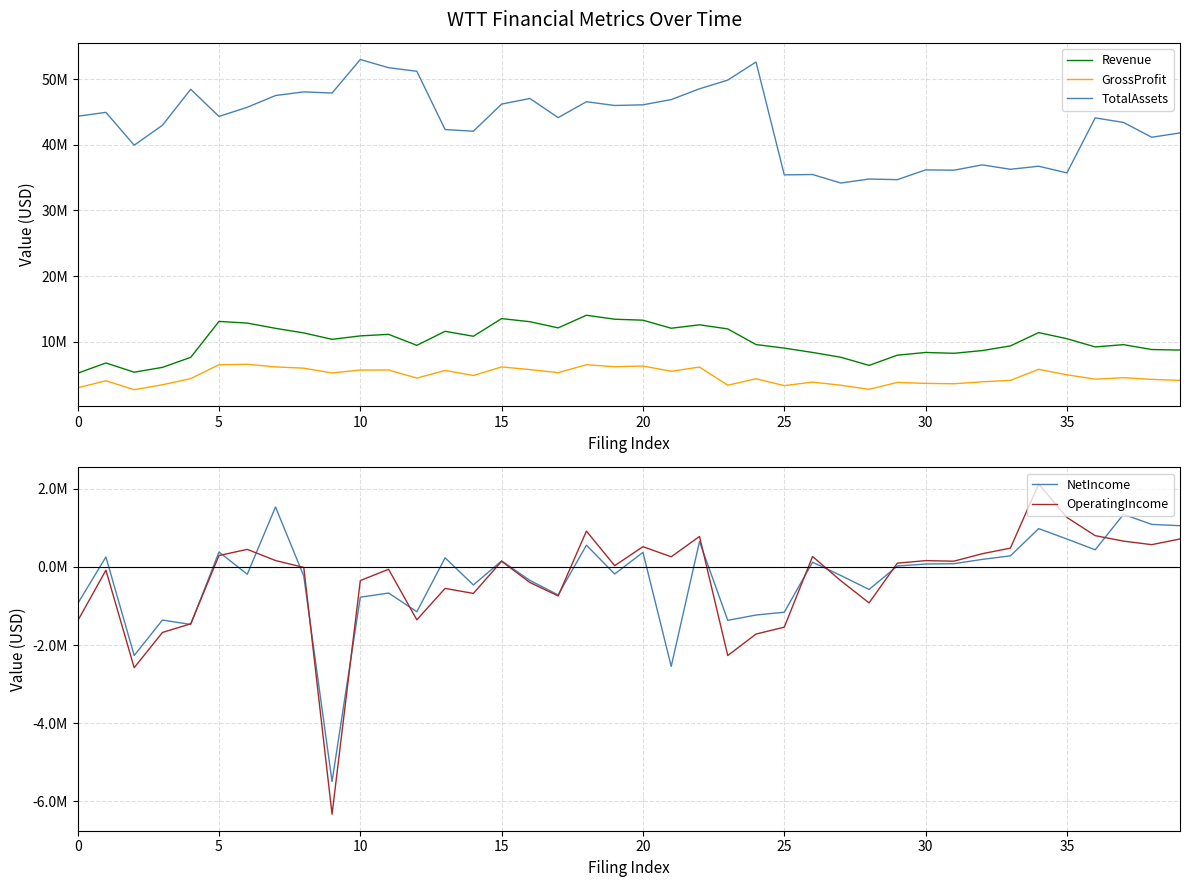

What is the difference between the maximum and minimum values in the NetIncome series?

7034000